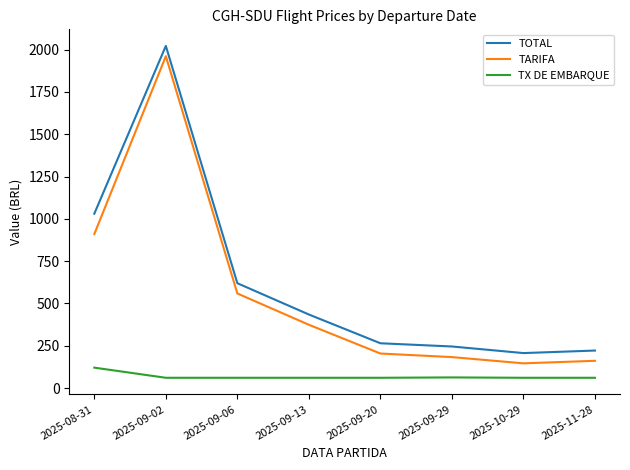

What position from the right is 2025-09-20?

4